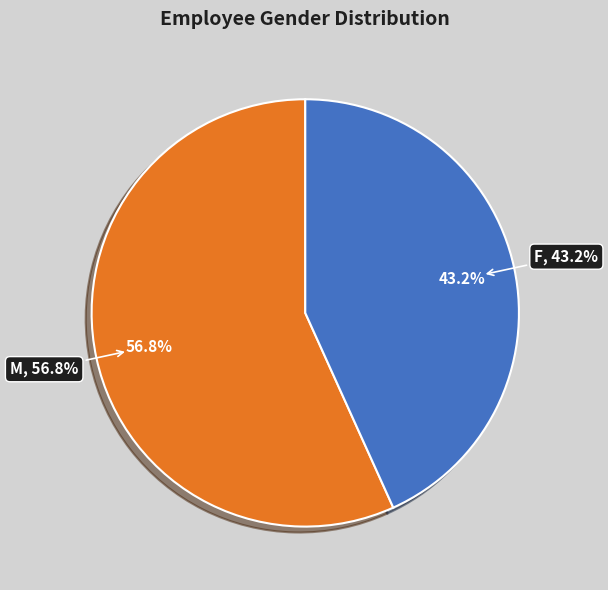

What is the ratio of the value at M to the value at F?

1.3